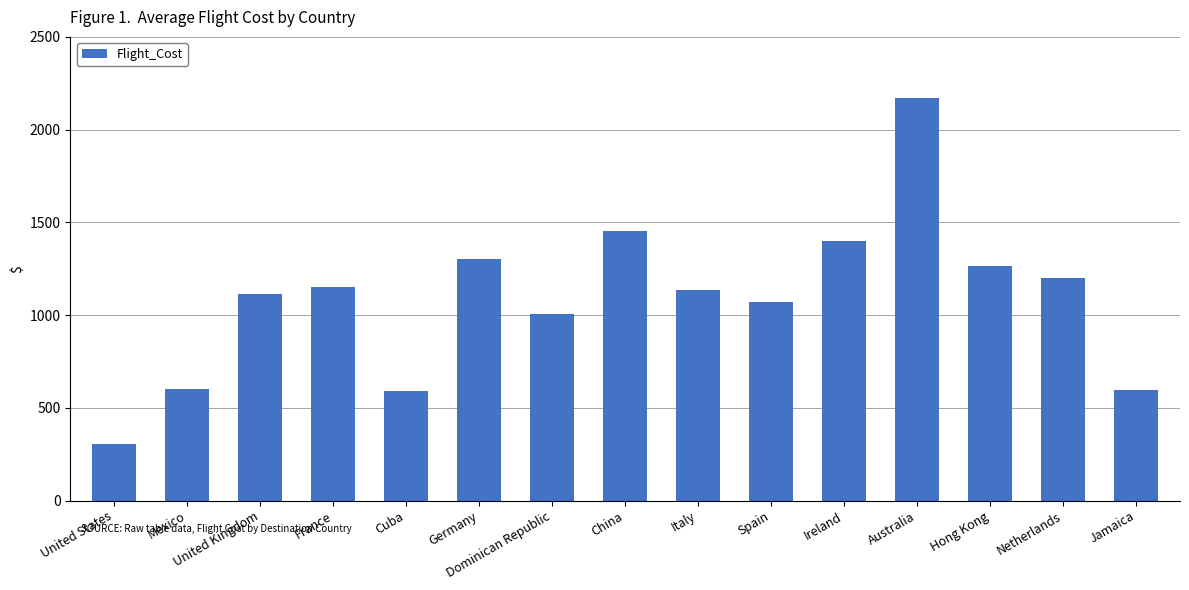

What is the value of the 6th bar from the left?

1305